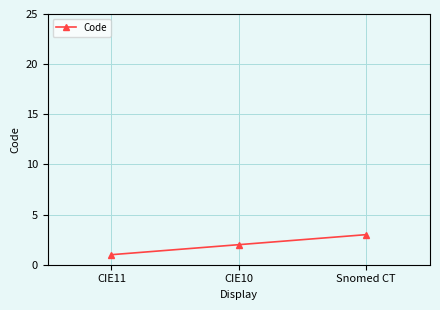

Where is the data nearest to the value 2?

CIE10